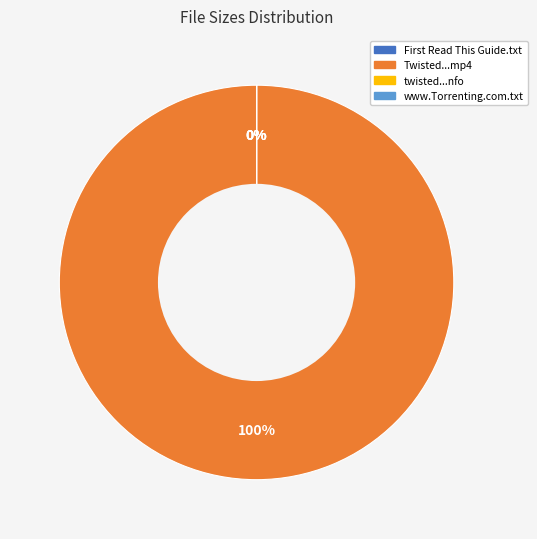

Which slice represents more than half of the pie?

Twisted.2013.S01E02.HDTV.x264-EVOLVE.mp4